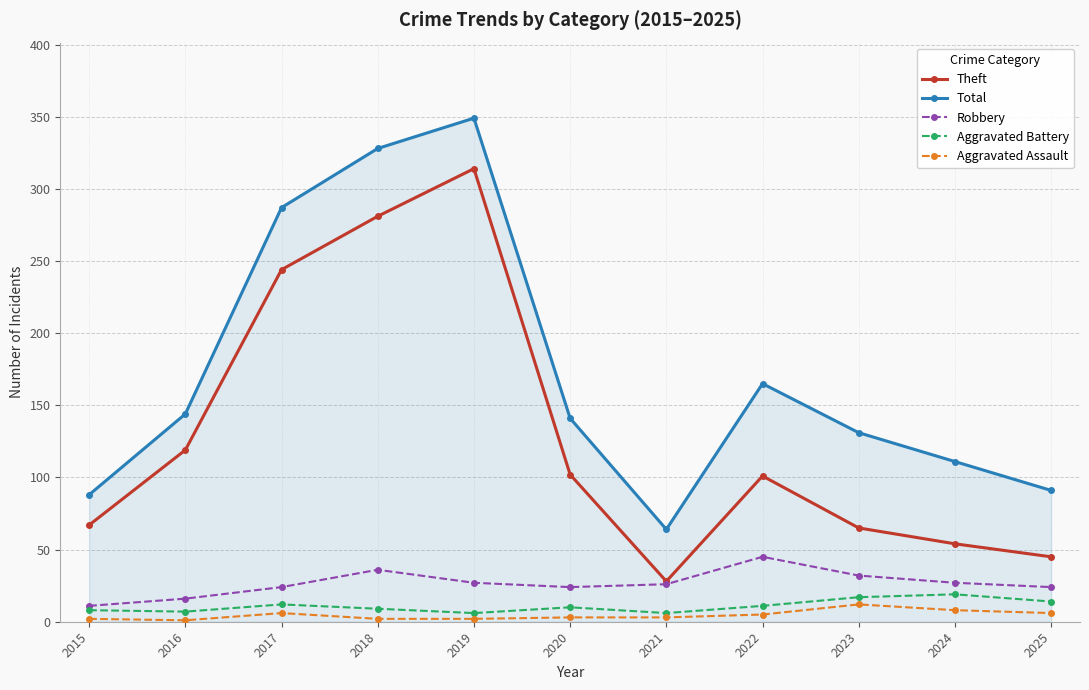

True or false: Robbery has more than 0 interior local peaks.

True